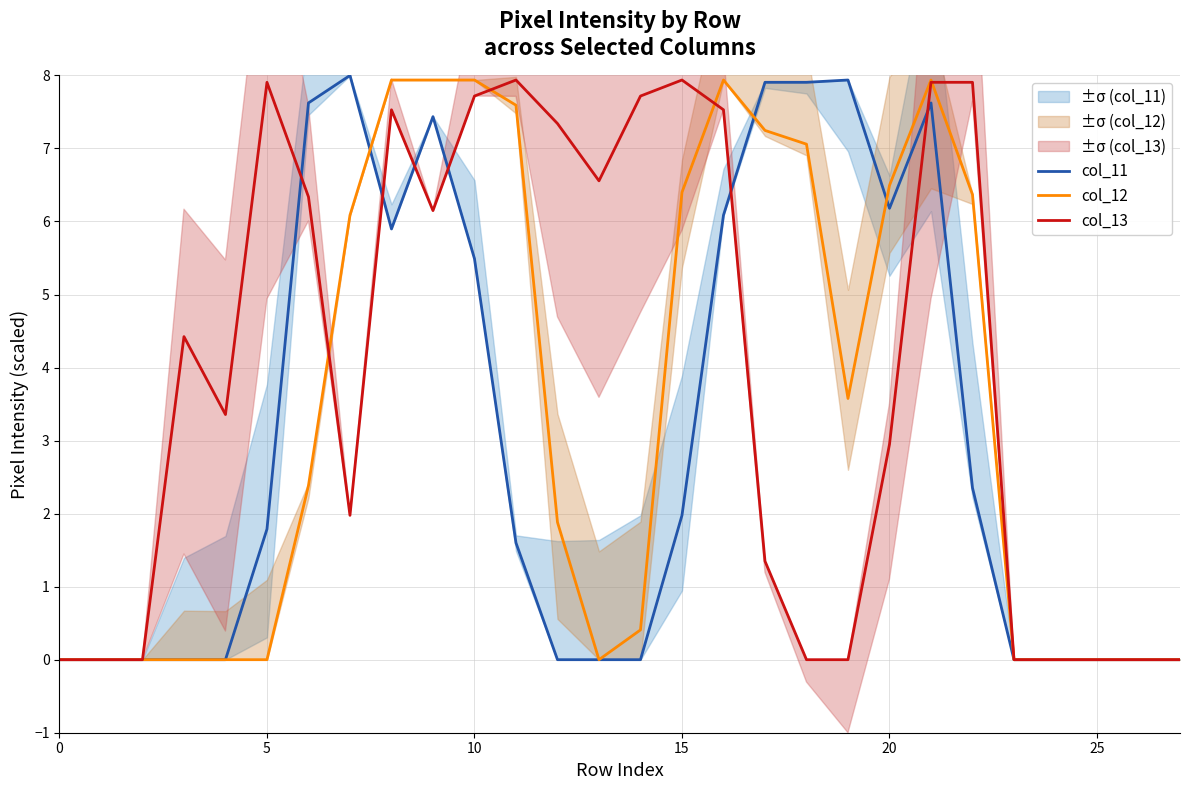

At 15, list the series in order from smallest to largest.

col_11, col_12, col_13